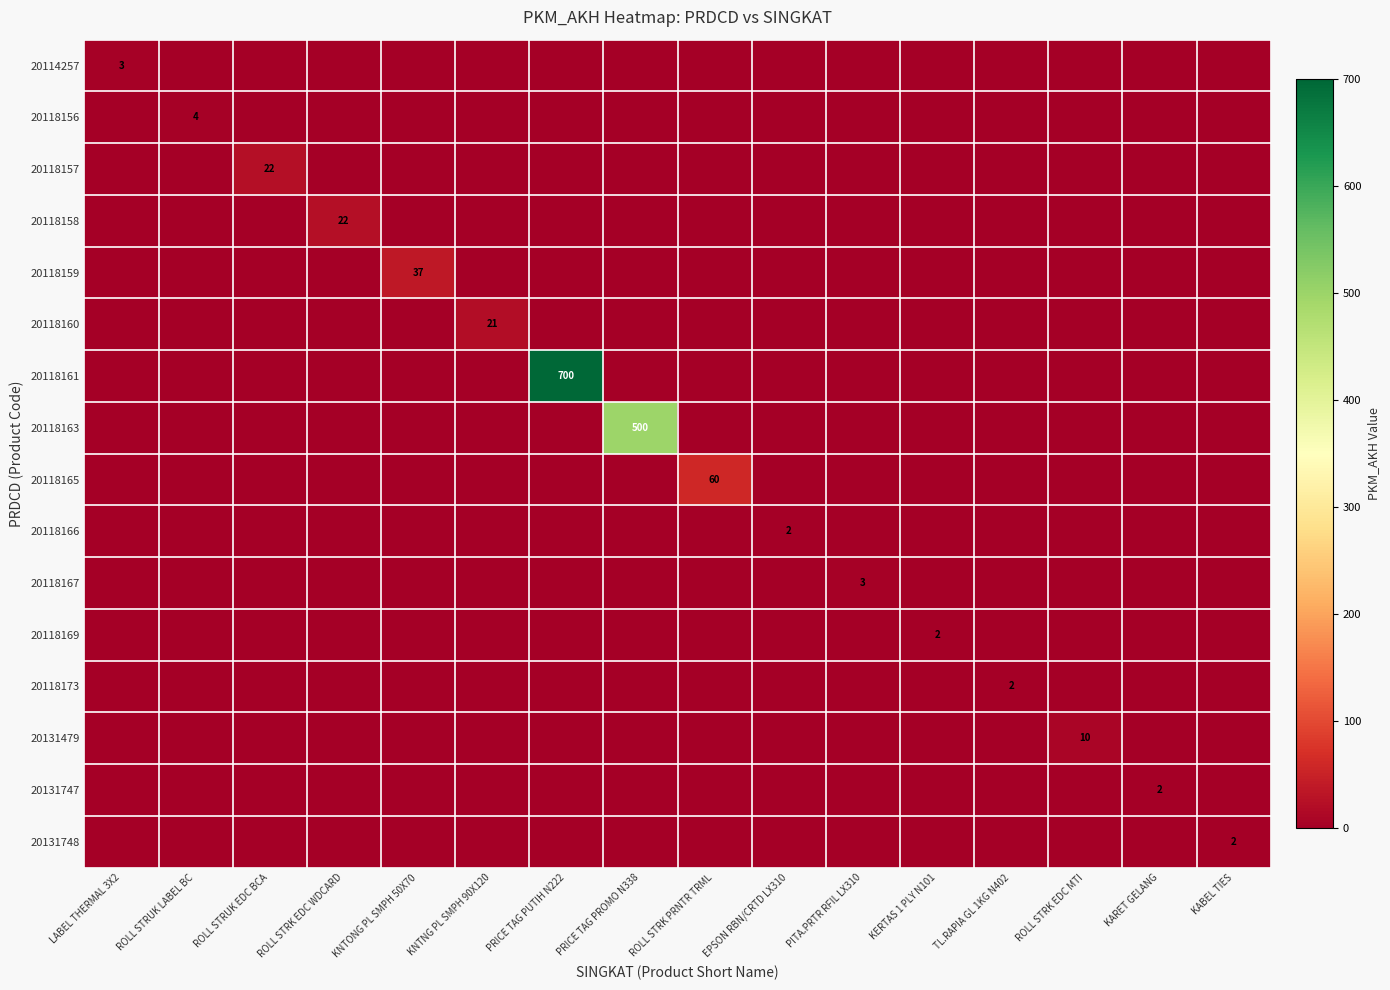

Rank the categories by 20118157 value from lowest to highest.

LABEL THERMAL 3X2, ROLL STRUK LABEL BC, ROLL STRK EDC WDCARD, KNTONG PL SMPH 50X70, KNTNG PL SMPH 90X120, PRICE TAG PUTIH N222, PRICE TAG PROMO N338, ROLL STRK PRNTR TRML, EPSON RBN/CRTD LX310, PITA.PRTR RFIL LX310, KERTAS 1 PLY N101, TL.RAPIA GL 1KG N402, ROLL STRK EDC MTI, KARET GELANG, KABEL TIES, ROLL STRUK EDC BCA